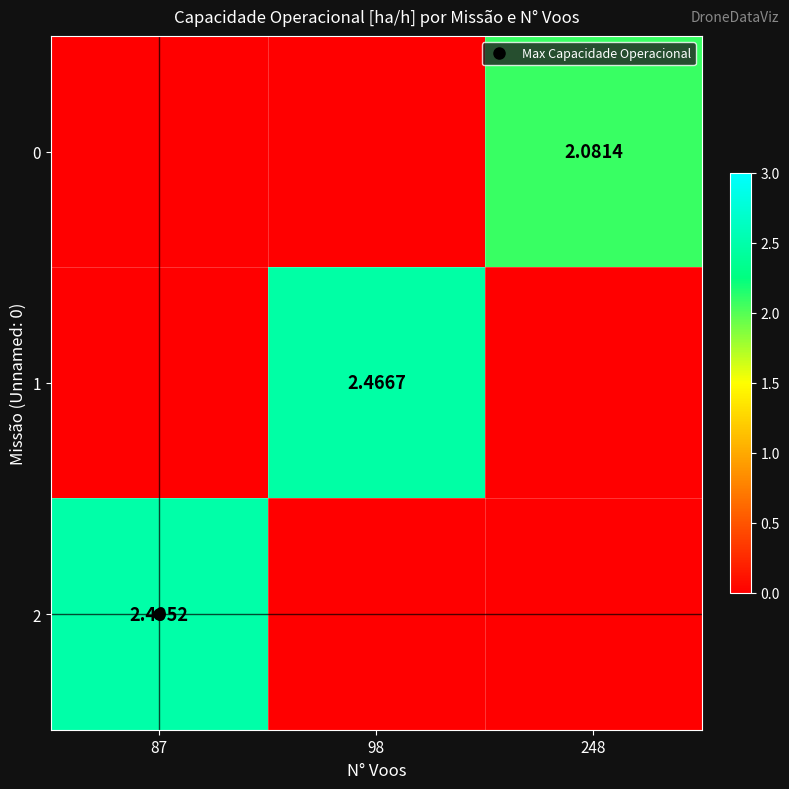

How many data points does each series have?

3